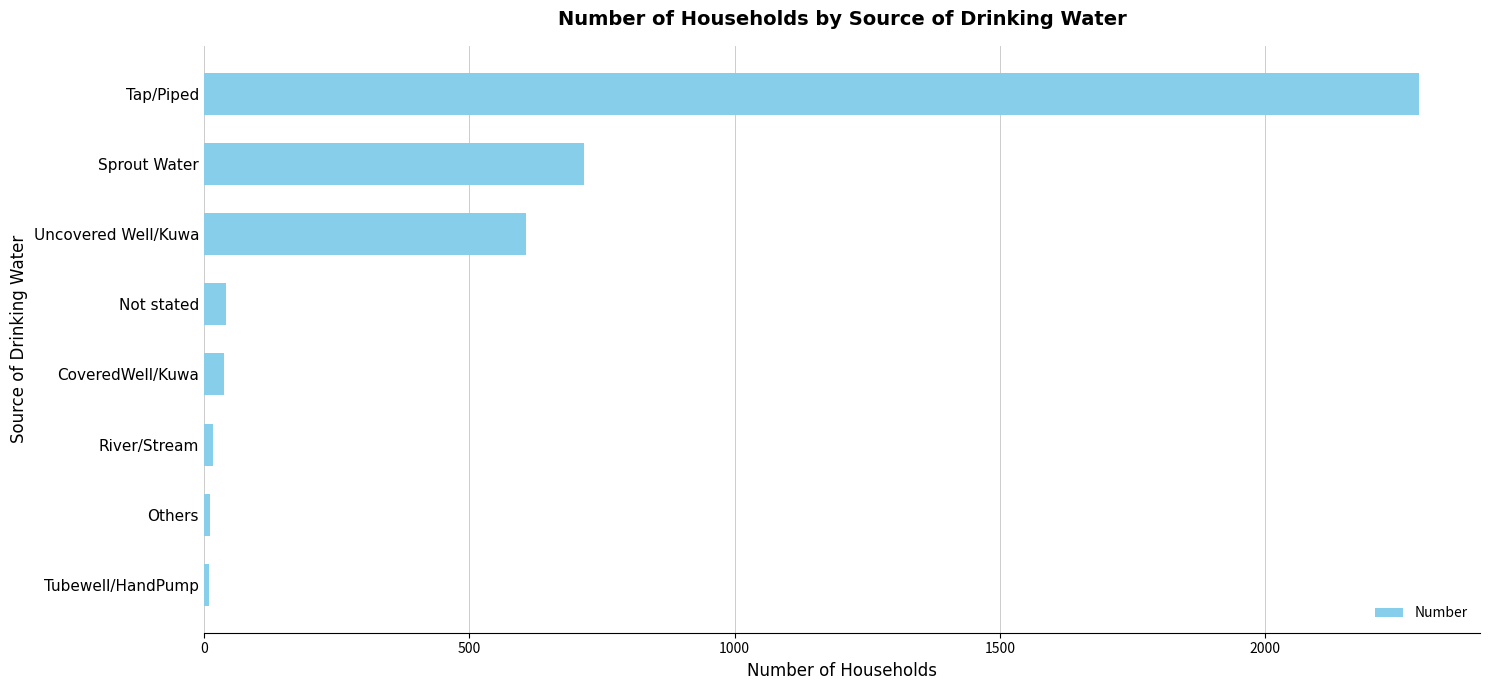

Count the number of data series in this chart.

1